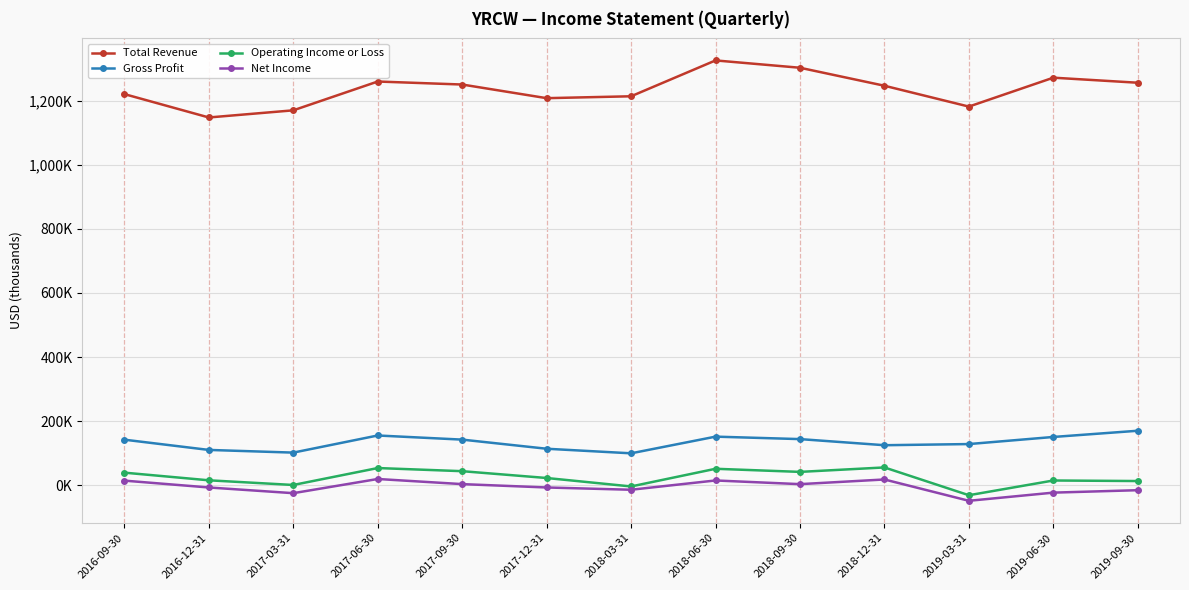

Rank the series by their maximum value, from highest to lowest.

Total Revenue, Gross Profit, Operating Income or Loss, Net Income